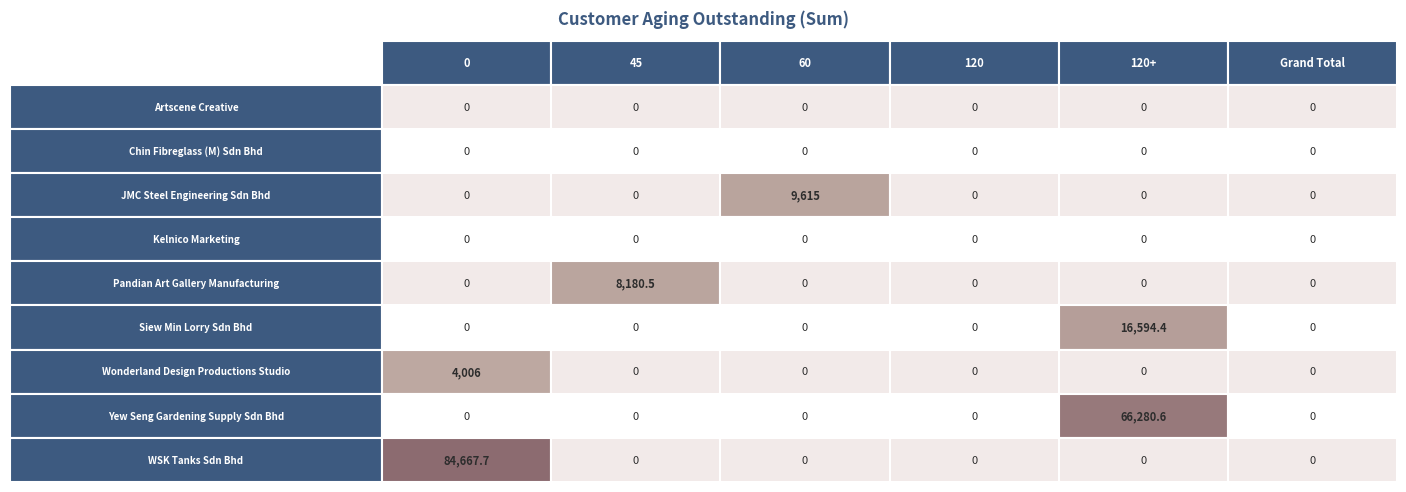

Reading left to right, extract all data points from this chart.

Artscene Creative: 0.0	0.0	0.0	0.0	0.0	0.0
Chin Fibreglass (M) Sdn Bhd: 0.0	0.0	0.0	0.0	0.0	0.0
JMC Steel Engineering Sdn Bhd: 0.0	0.0	9615.0	0.0	0.0	0.0
Kelnico Marketing: 0.0	0.0	0.0	0.0	0.0	0.0
Pandian Art Gallery Manufacturing: 0.0	8180.5	0.0	0.0	0.0	0.0
Siew Min Lorry Sdn Bhd: 0.0	0.0	0.0	0.0	16594.4	0.0
Wonderland Design Productions Studio: 4006.0	0.0	0.0	0.0	0.0	0.0
Yew Seng Gardening Supply Sdn Bhd: 0.0	0.0	0.0	0.0	66280.6	0.0
WSK Tanks Sdn Bhd: 84667.7	0.0	0.0	0.0	0.0	0.0